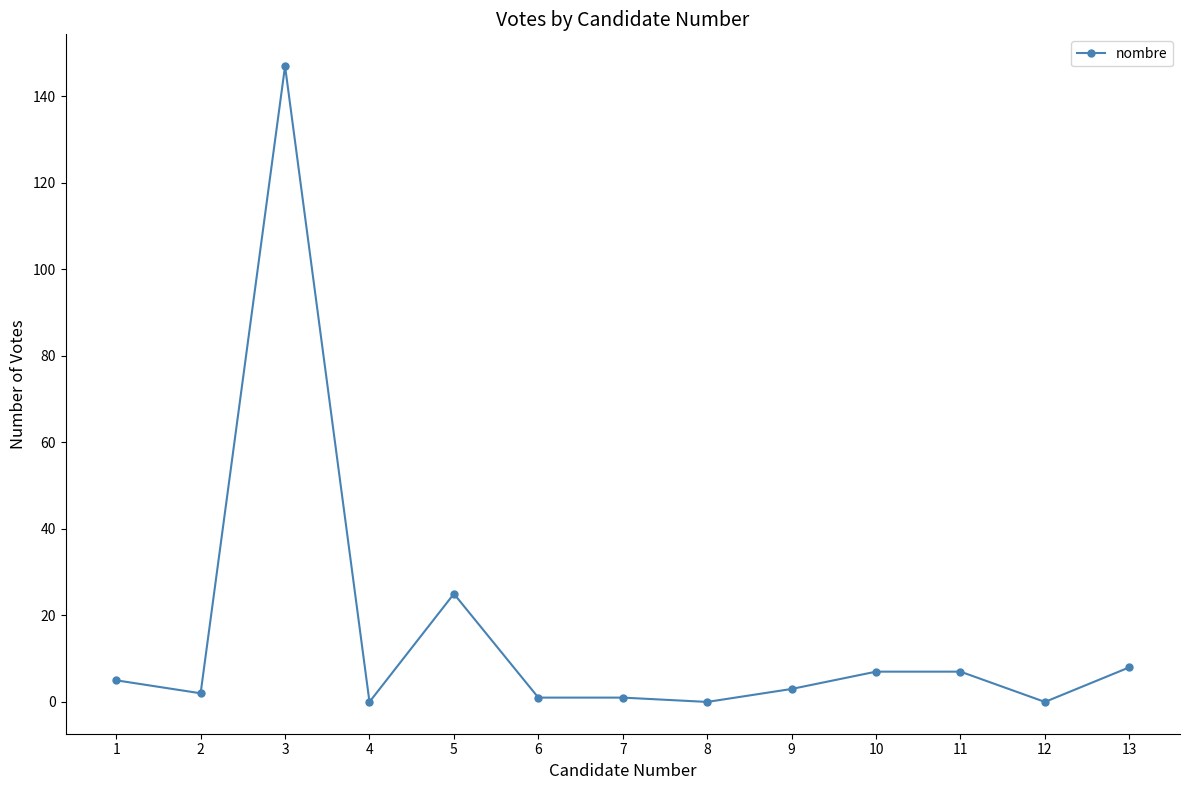

What is the sum of all values?

206